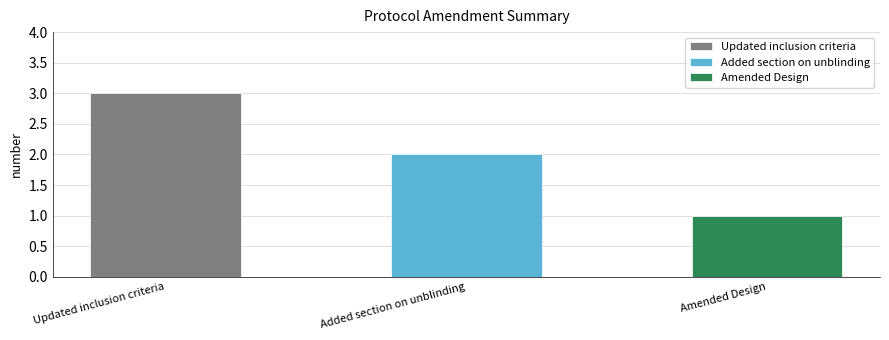

Reading left to right, transcribe all the data shown in this chart.

Updated inclusion criteria=3	Added section on unblinding=2	Amended Design=1